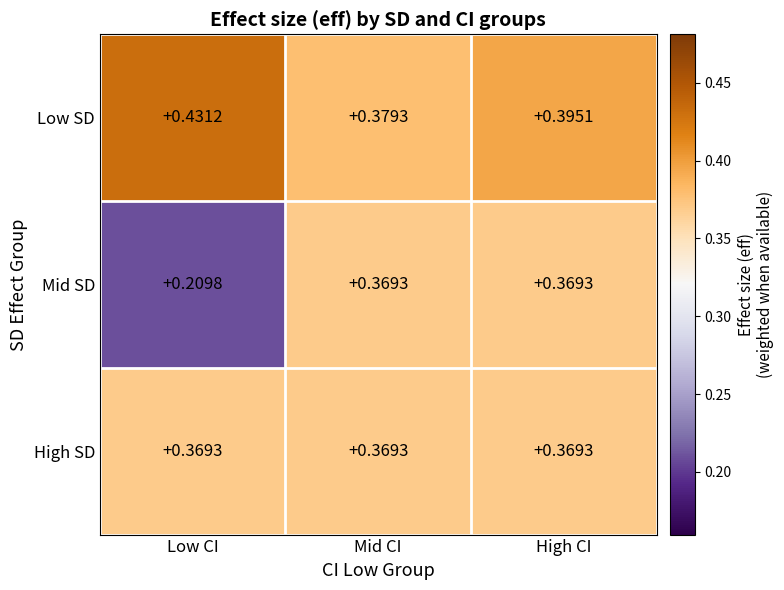

Which series changed the most between Low CI and Mid CI?

Mid SD